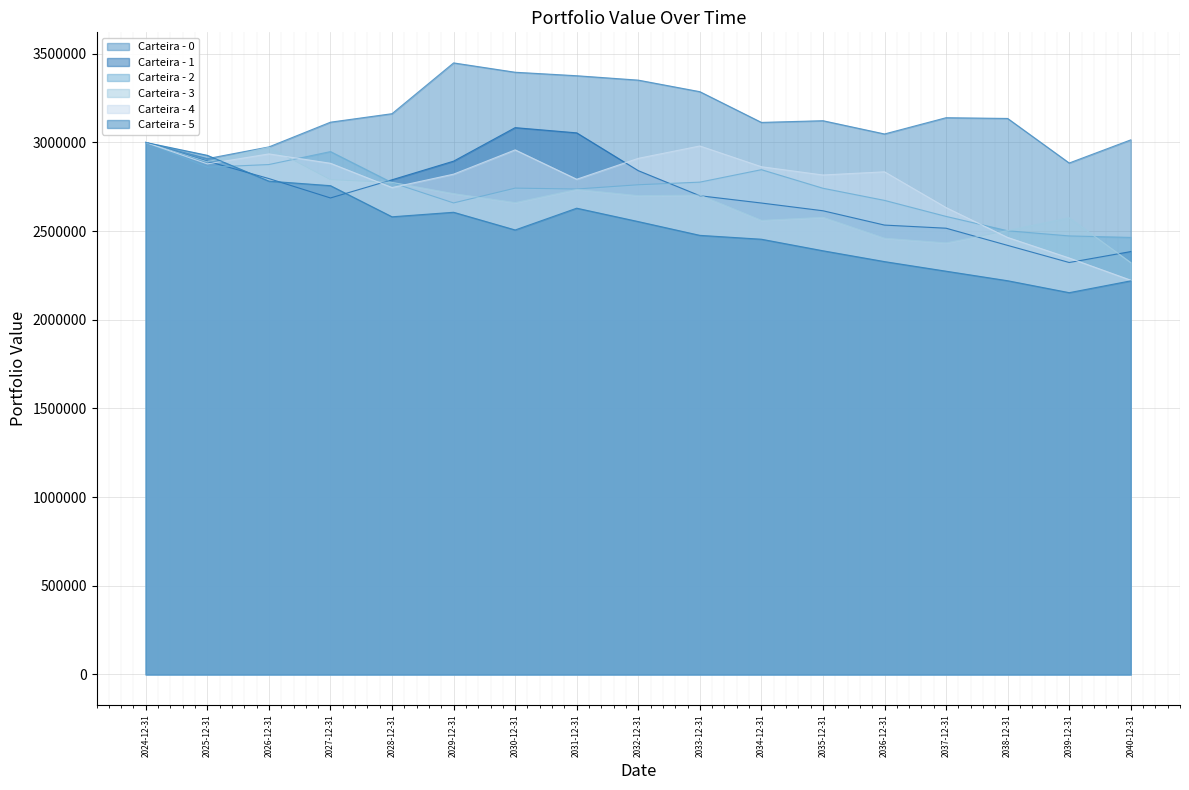

Reading right to left, what are all the values shown in this chart?

Carteira - 0: 3014650.4	2884126.4	3135416.2	3139605.4	3047879.2	3122660.2	3113089.9	3286423.8	3351526.2	3376298.9	3396029.2	3448682.8	3162261.2	3114399.9	2974851.6	2908774.8	3000000.0
Carteira - 1: 2384618.3	2323003.8	2419514.6	2516378.7	2534053.9	2614812.6	2658466.2	2699534.4	2840943.5	3054193.5	3083582.3	2894621.1	2789512.0	2687010.3	2796398.1	2894135.8	3000000.0
Carteira - 2: 2464479.2	2472908.7	2502020.5	2582889.5	2673294.6	2741702.3	2846501.4	2776279.8	2761461.0	2737448.4	2742406.7	2658961.6	2773307.1	2948521.7	2875506.1	2860476.1	3000000.0
Carteira - 3: 2322466.3	2575084.9	2503085.2	2433541.6	2459893.1	2577620.8	2560529.7	2703145.3	2699977.6	2734966.5	2660758.2	2711368.3	2774714.1	2790080.5	2972960.1	2890890.5	3000000.0
Carteira - 4: 2223228.5	2348352.9	2464268.1	2632778.8	2834535.9	2816547.7	2863148.7	2980214.5	2910423.7	2792516.4	2958158.0	2821247.6	2745815.7	2882637.6	2935382.1	2879252.6	3000000.0
Carteira - 5: 2219557.8	2152911.8	2220229.2	2273979.8	2328081.8	2389174.7	2454289.5	2476166.1	2553782.2	2629312.7	2506492.8	2606282.9	2580800.8	2756322.7	2781886.4	2927401.8	3000000.0